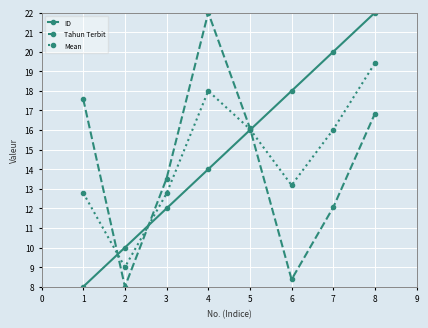

At which category is the sum across all series the highest?

8